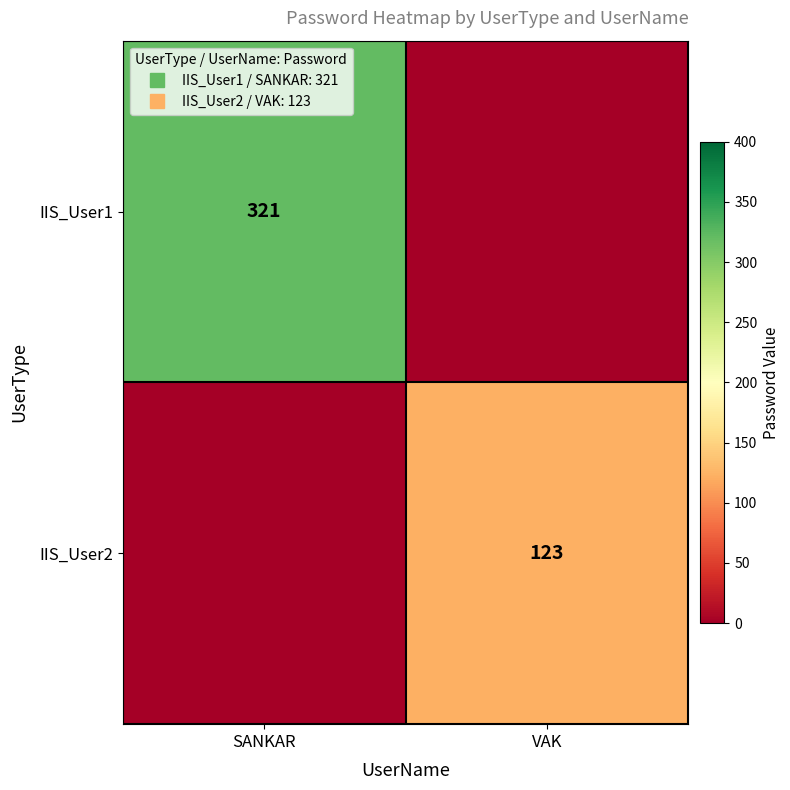

What is the sum of the IIS_User2 values at VAK and SANKAR?

123